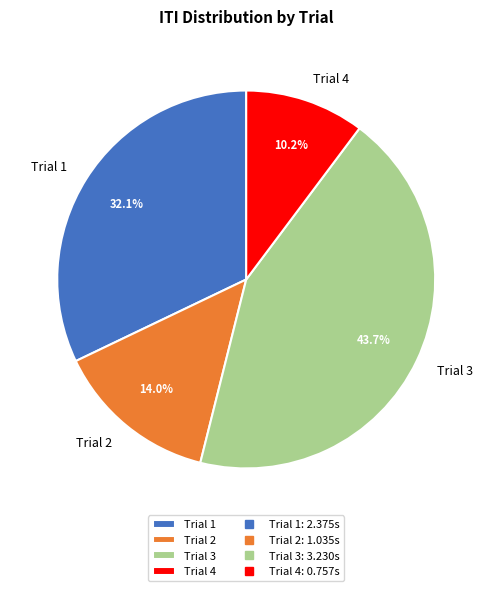

What percentage is the Trial 4 slice, to the nearest percent?

10%